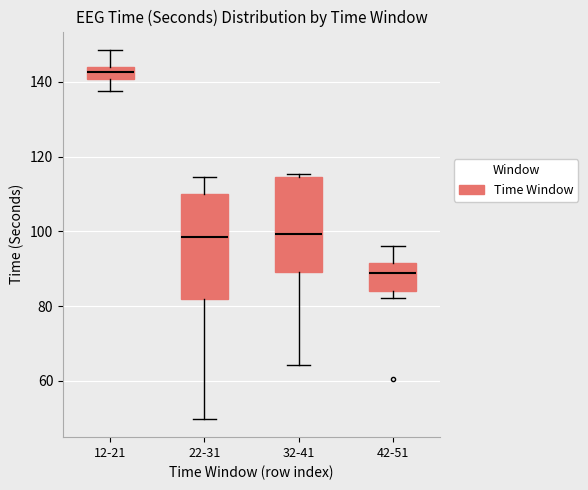

Where does the upper whisker of the box for 12-21 end on the y-axis? The values are not printed on the chart, so give them approximately, as read against the axis.

148